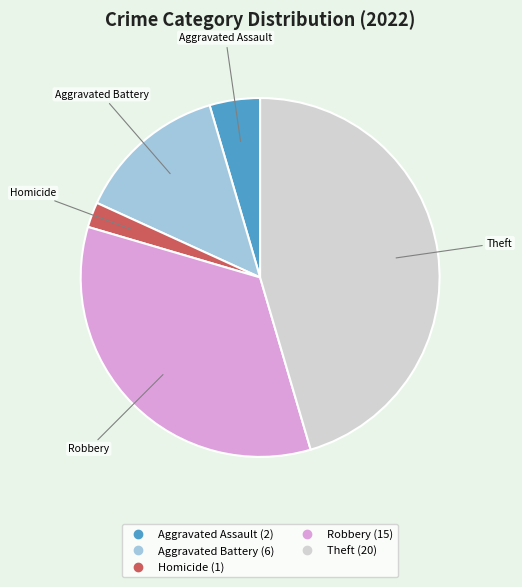

Is there any slice that represents more than half of the pie?

No